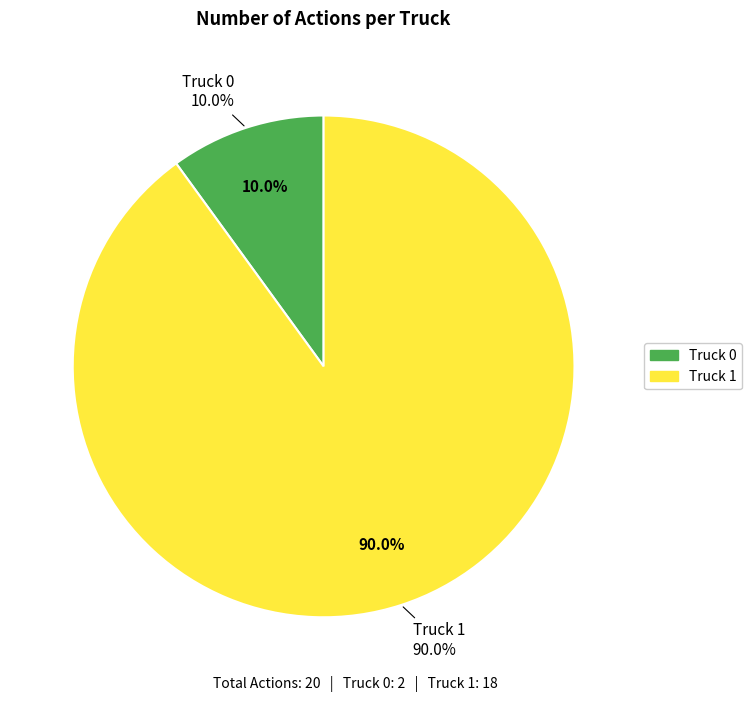

Which has a higher value, Truck 0 or Truck 1?

Truck 1